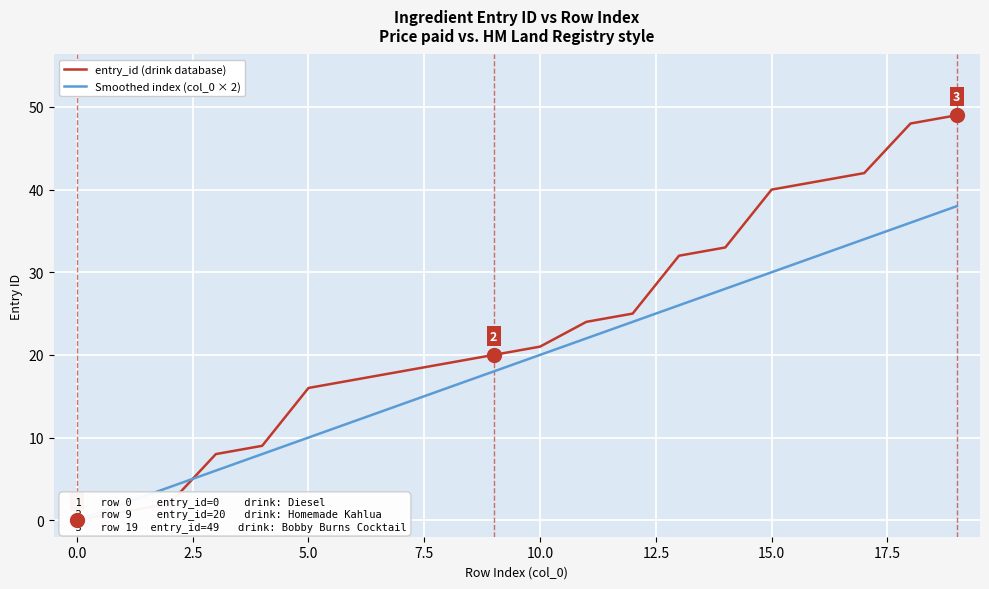

True or false: Smoothed index (col_0 × 2) and entry_id (drink database) cross at least once.

True